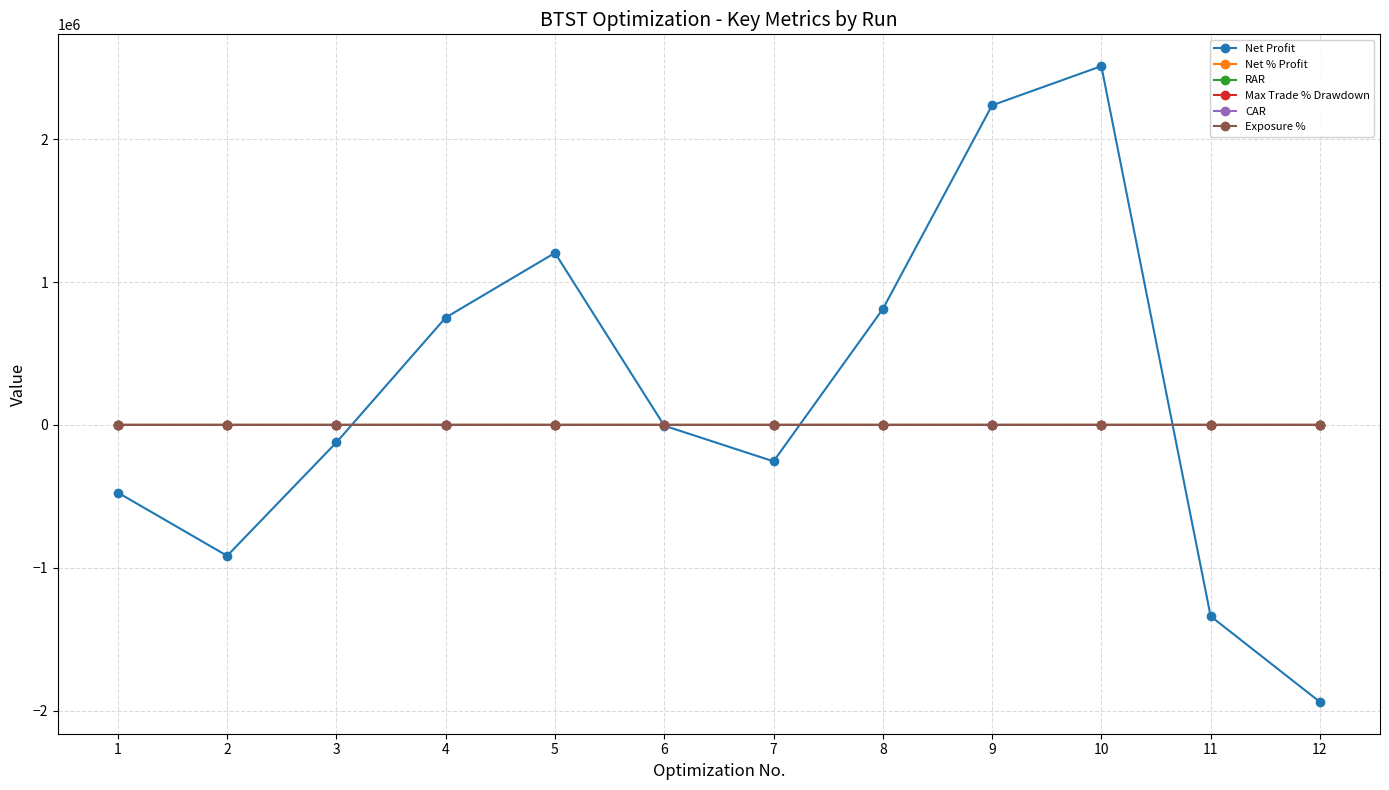

Which series has the widest spread of values?

Net Profit